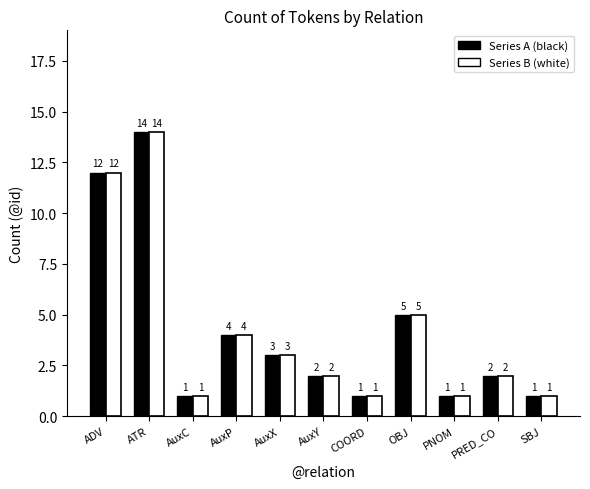

What is the label of the 7th bar from the right?

AuxX